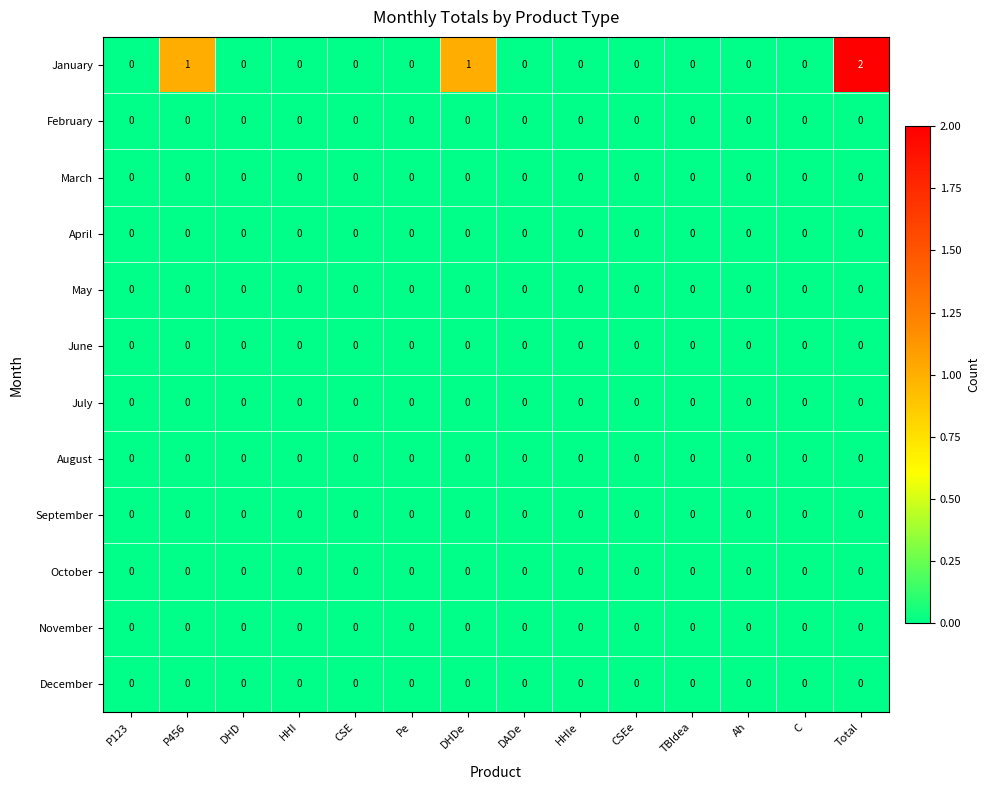

Which series has the largest range (max minus min)?

January